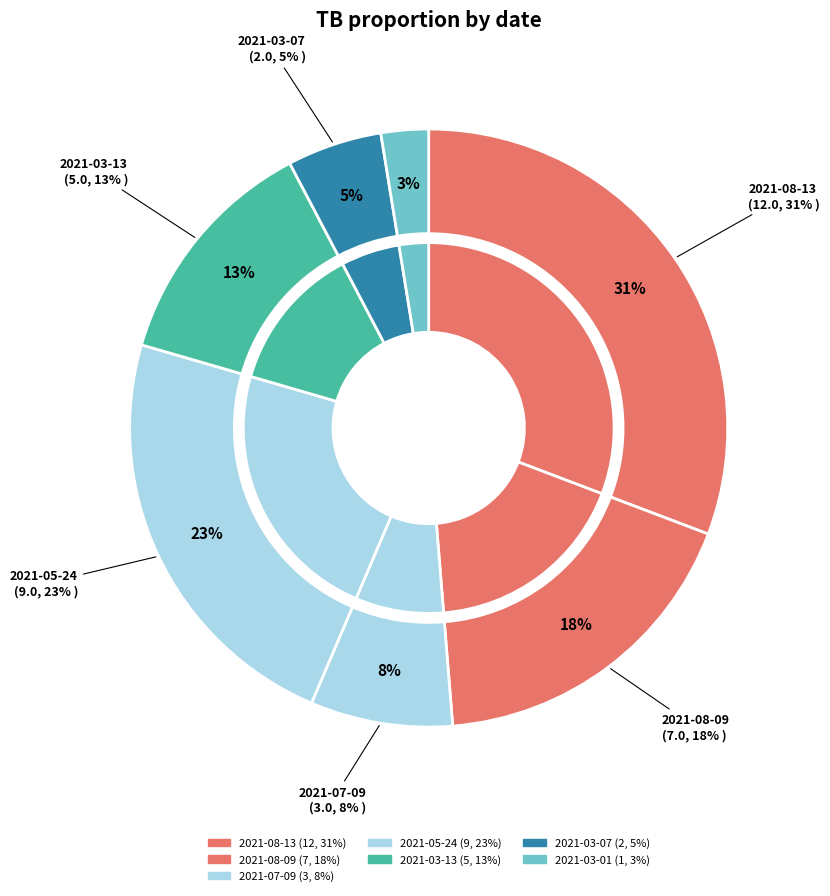

Does 2021-08-09 account for over 50% of the chart?

No